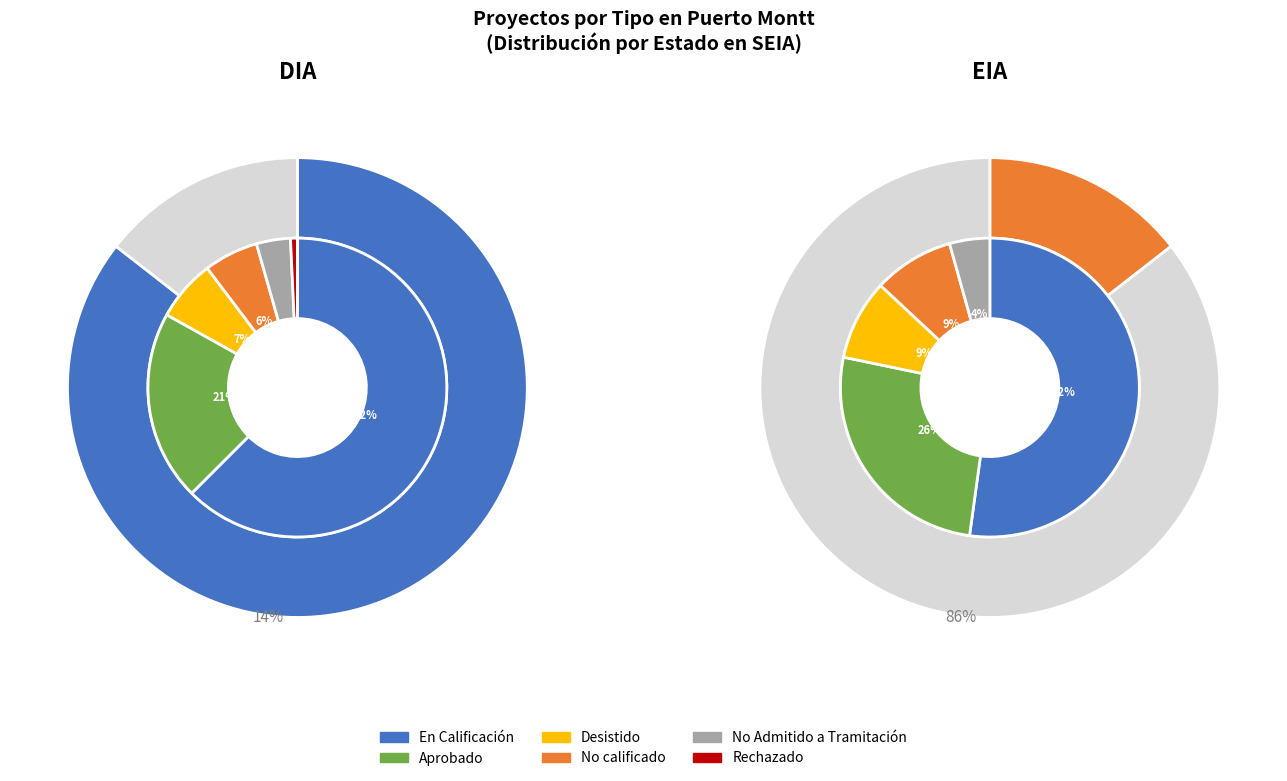

Which category has the biggest portion of the pie?

DIA